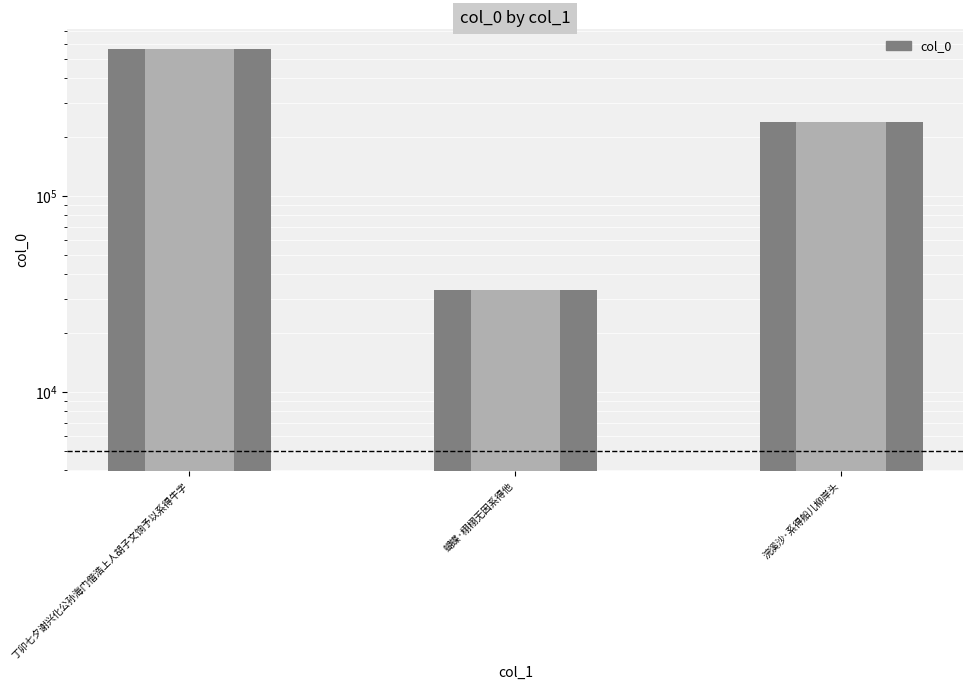

Reading left to right, extract all data points from this chart.

丁卯七夕谢兴化公孙海门偕浩上人胡子文饷予以系得牛字=567425	蝴蝶·栩栩无因系得他=33228	浣溪沙·系得船儿柳岸头=240827